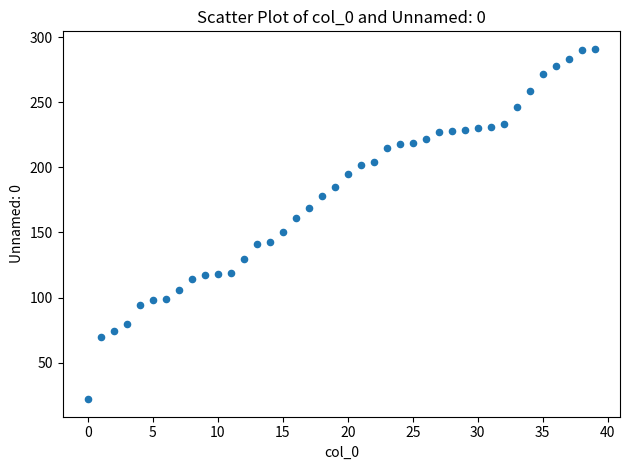

What is the range of Y values (max minus min)?

269